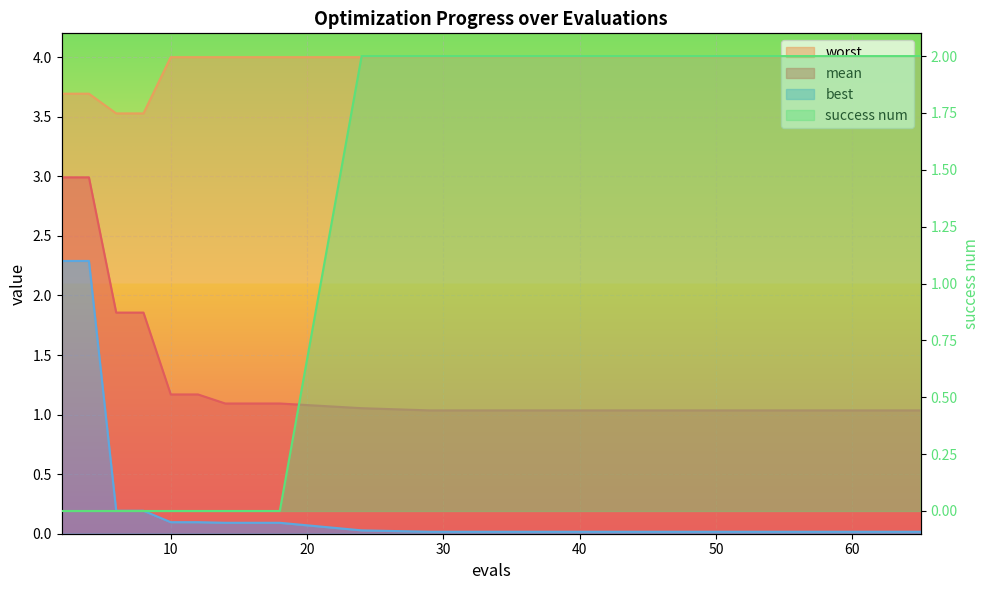

The value of worst at 24 is 4.0. True or false?

True